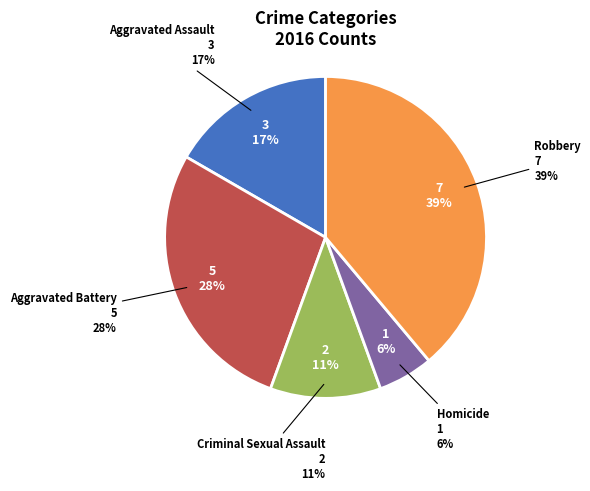

Rank the categories by value from highest to lowest.

Robbery, Aggravated Battery, Aggravated Assault, Criminal Sexual Assault, Homicide